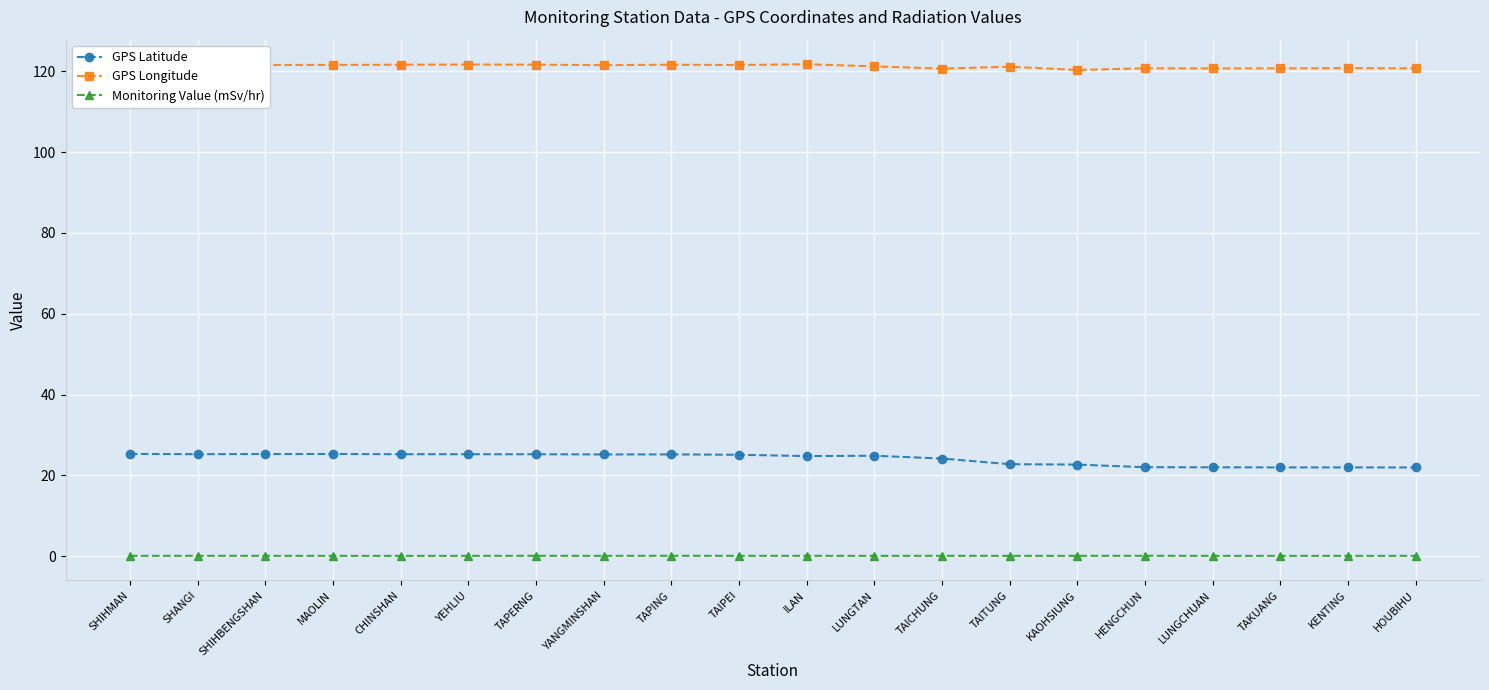

What is the greatest value displayed?

121.8